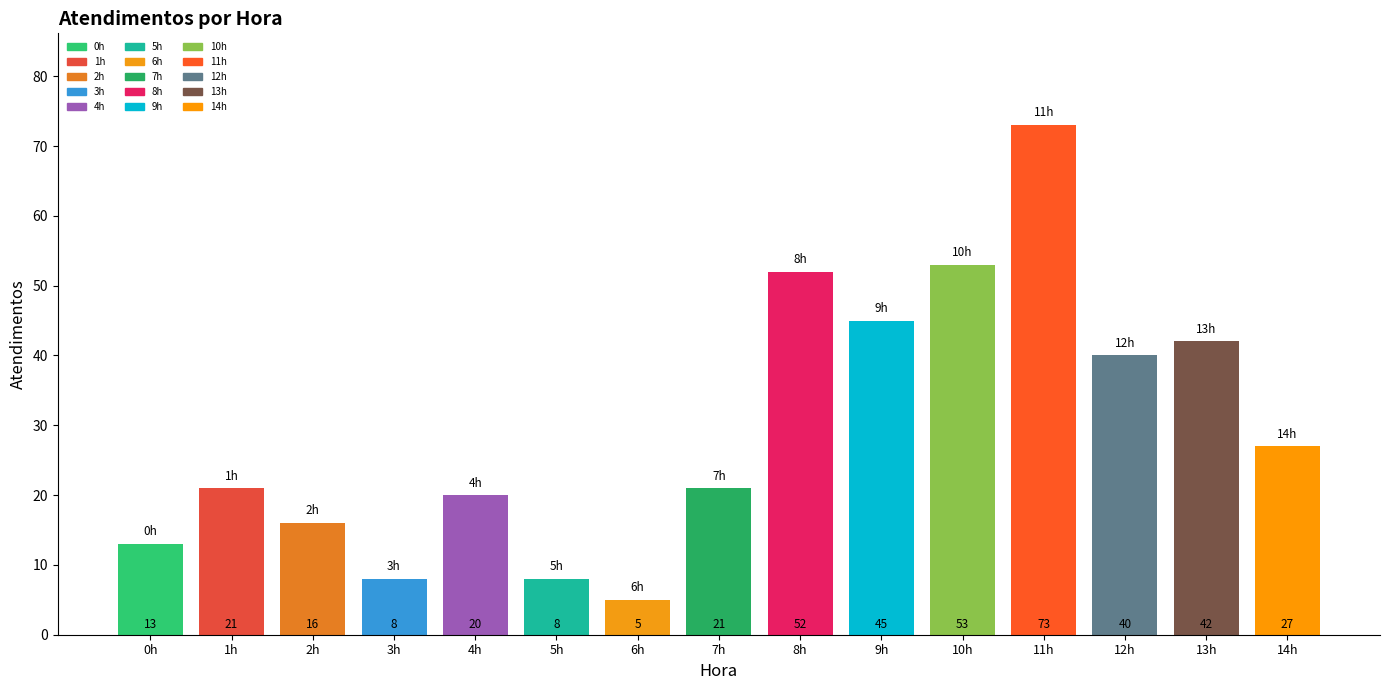

Reading right to left, what are all the values shown in this chart?

27	42	40	73	53	45	52	21	5	8	20	8	16	21	13